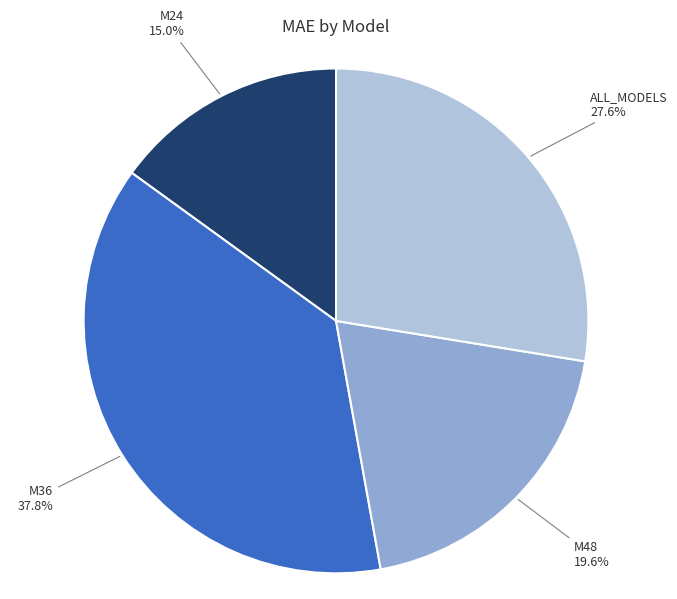

Rank the categories by value from lowest to highest.

M24, M48, ALL_MODELS, M36